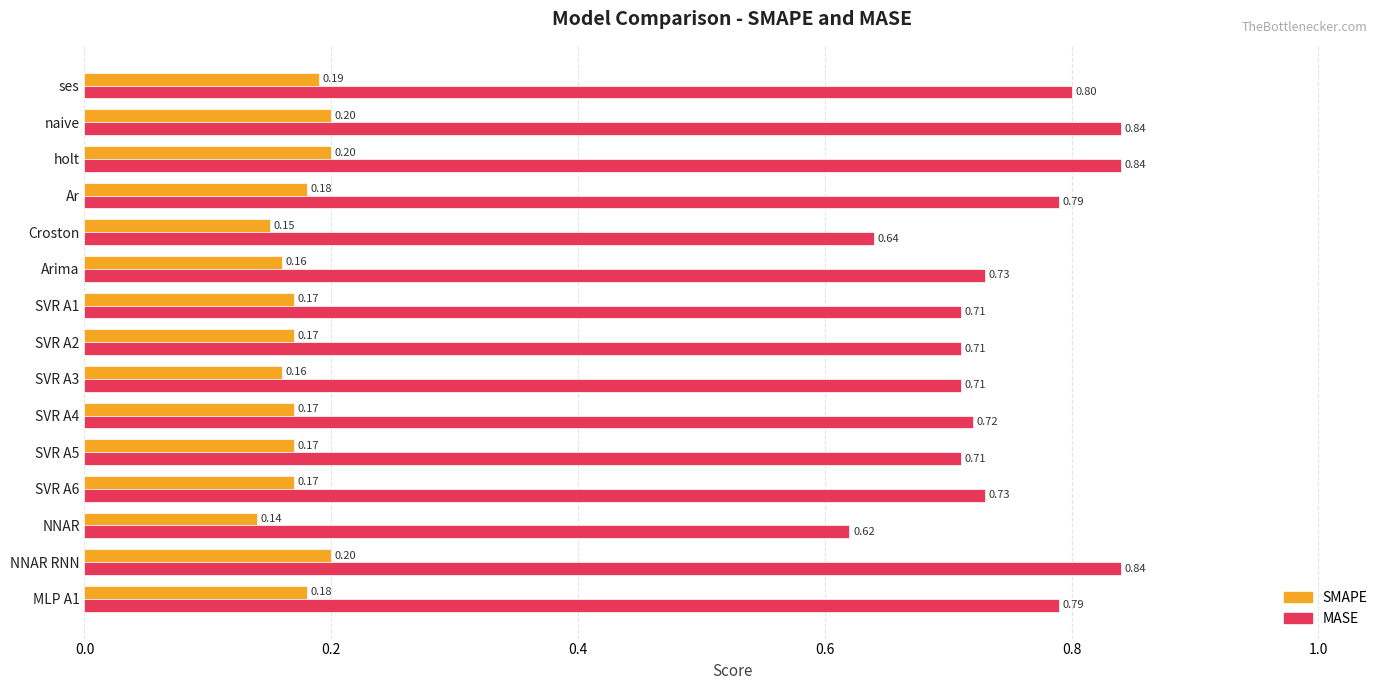

Where is MASE nearest to the value 0?

NNAR